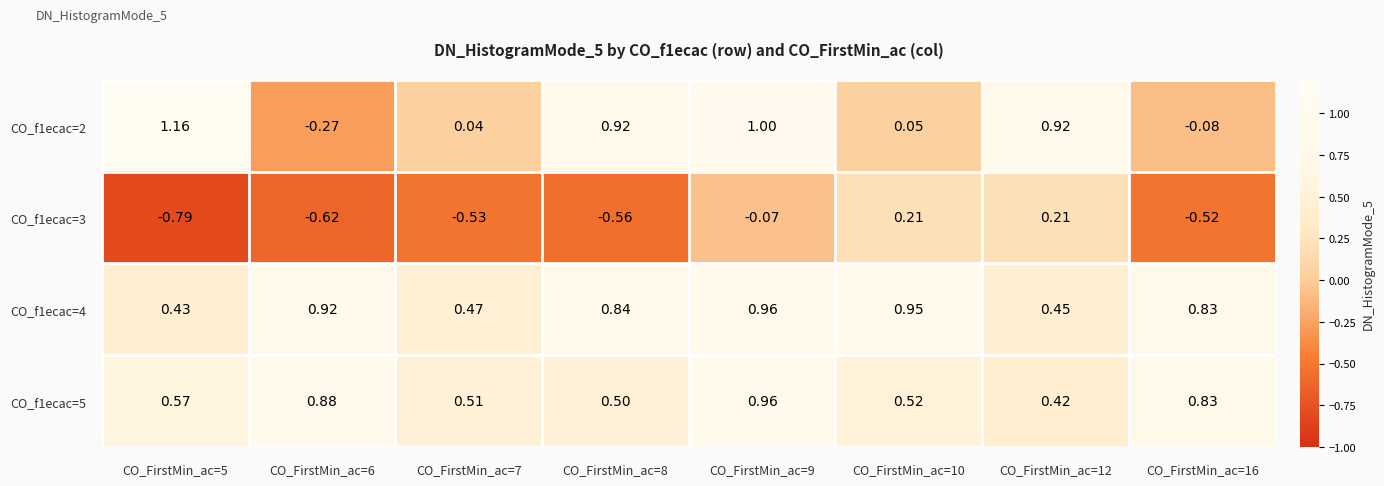

At which category is the sum across all series the highest?

CO_FirstMin_ac=9